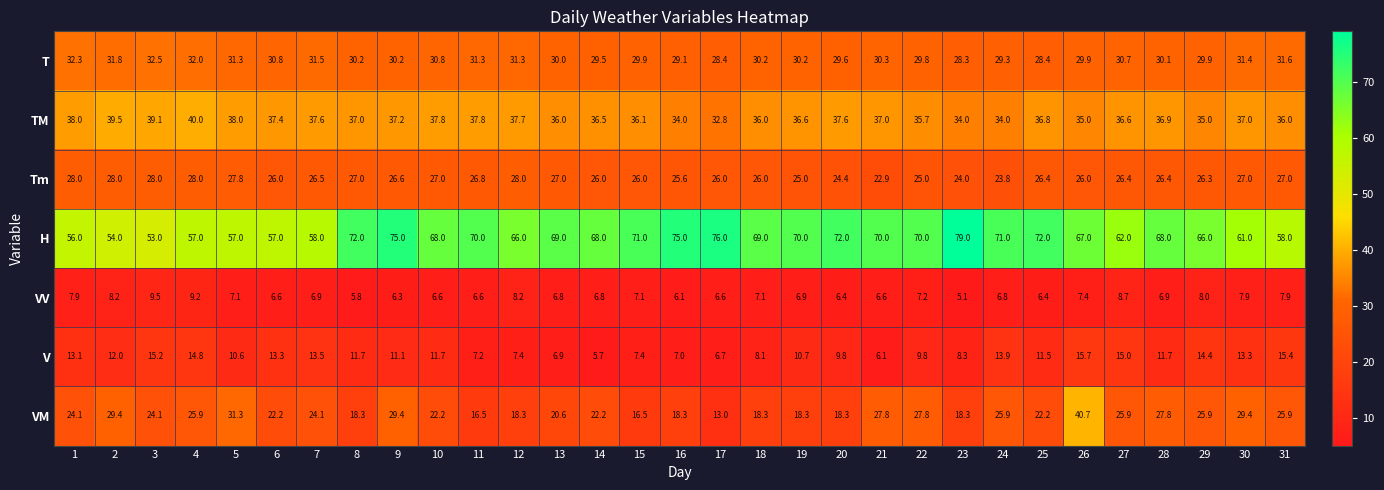

The V series shows 16.8 at 22. True or false?

False